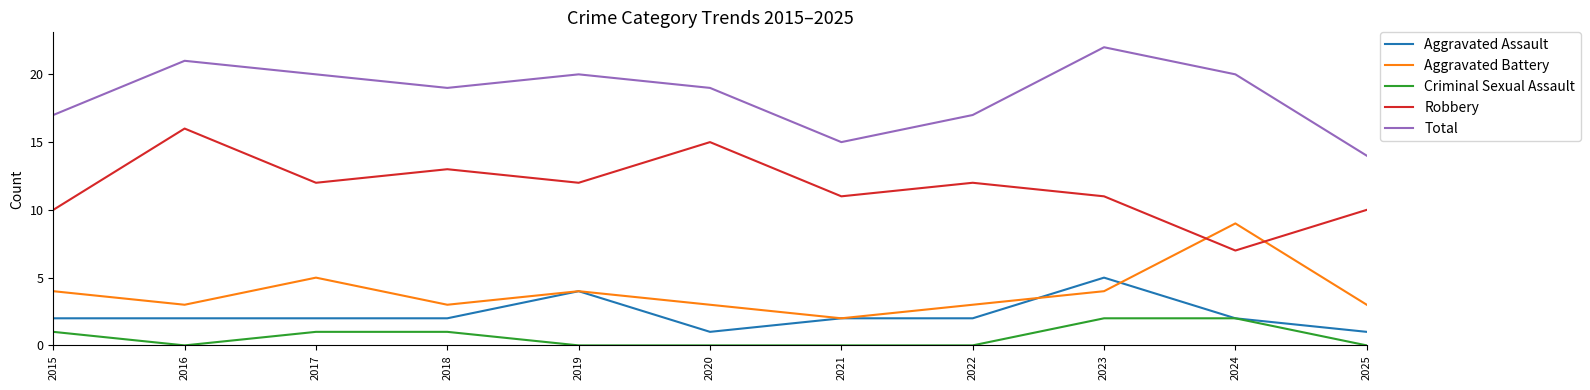

The Aggravated Assault series shows 1 at 2020. True or false?

True